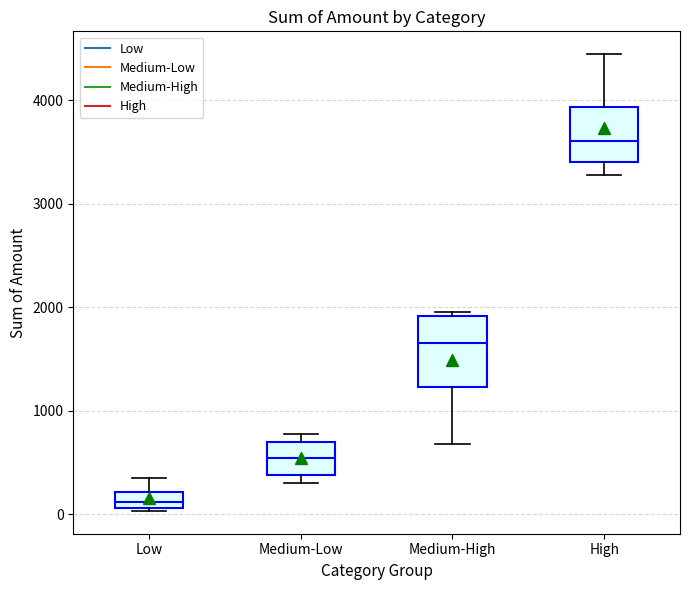

Which box has the highest median line?

High